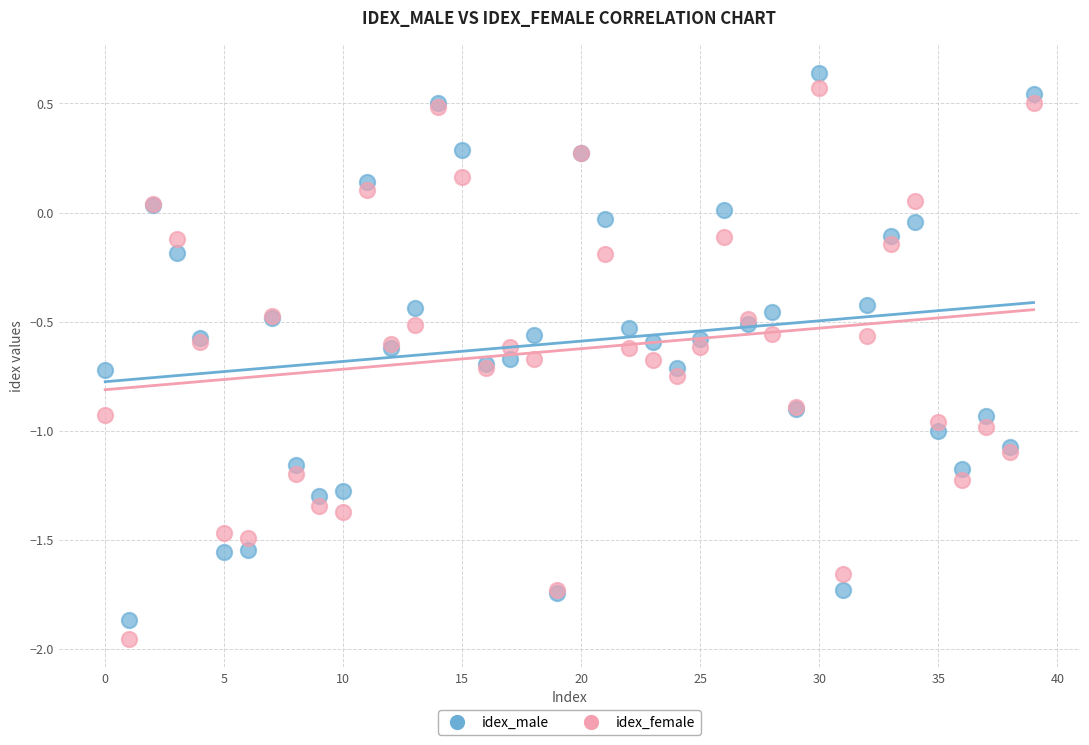

Which series has the largest Y range (max minus min)?

idex_female